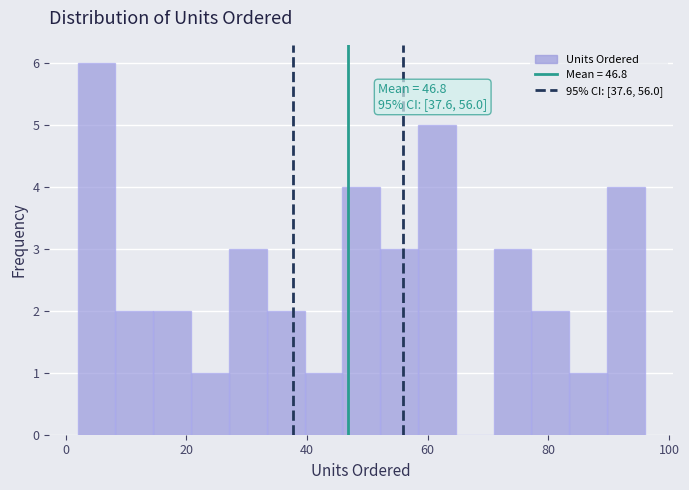

Around what value on the x-axis is the tallest bar? Give the approximate position of its centre, as read against the axis.

6